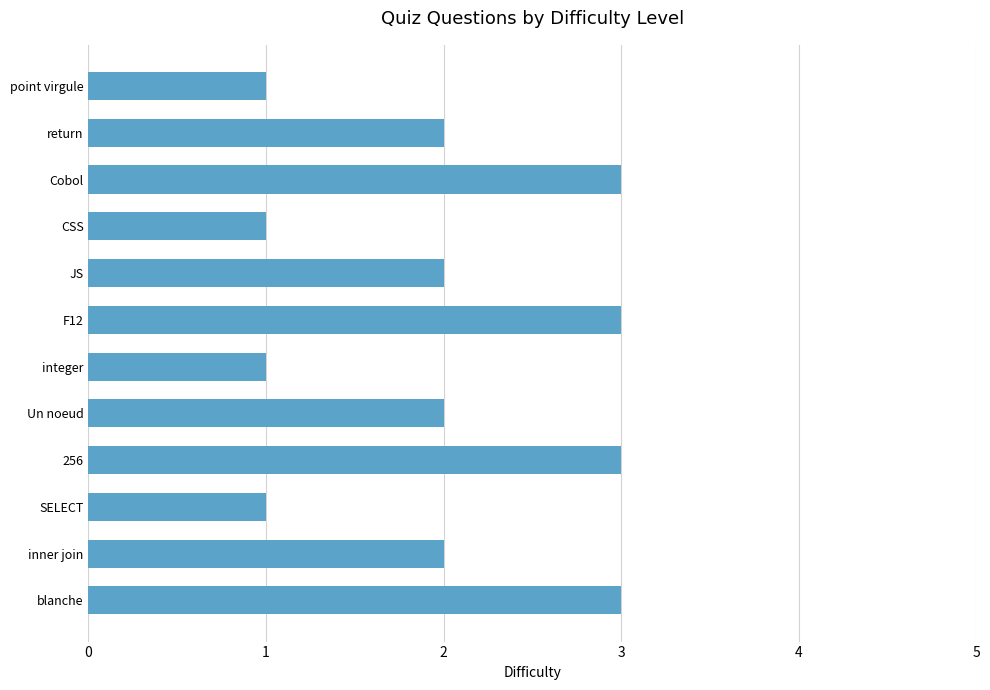

What is the sum of the values at F12 and Un noeud?

5